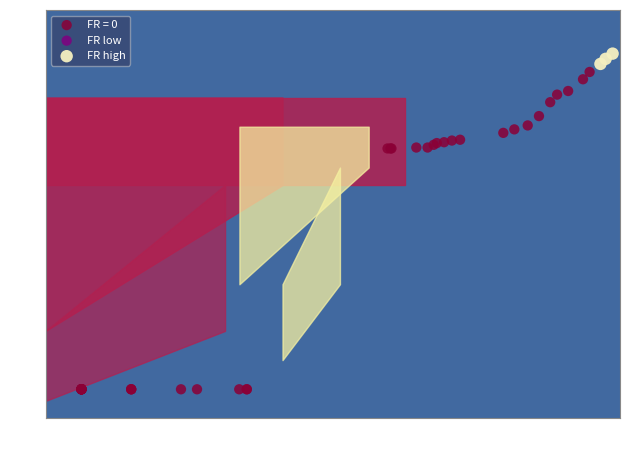

Which series reaches the minimum Y coordinate?

FR = 0